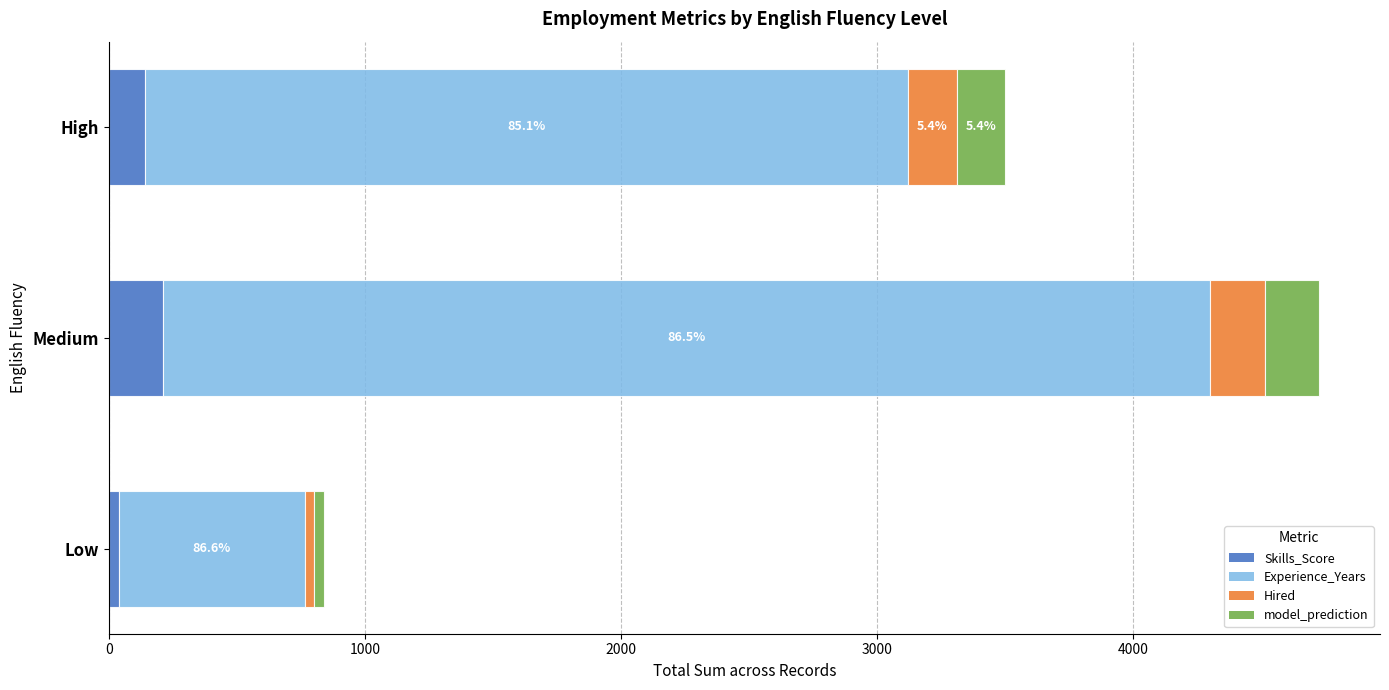

What is the total value across all series at Medium?

4728.5